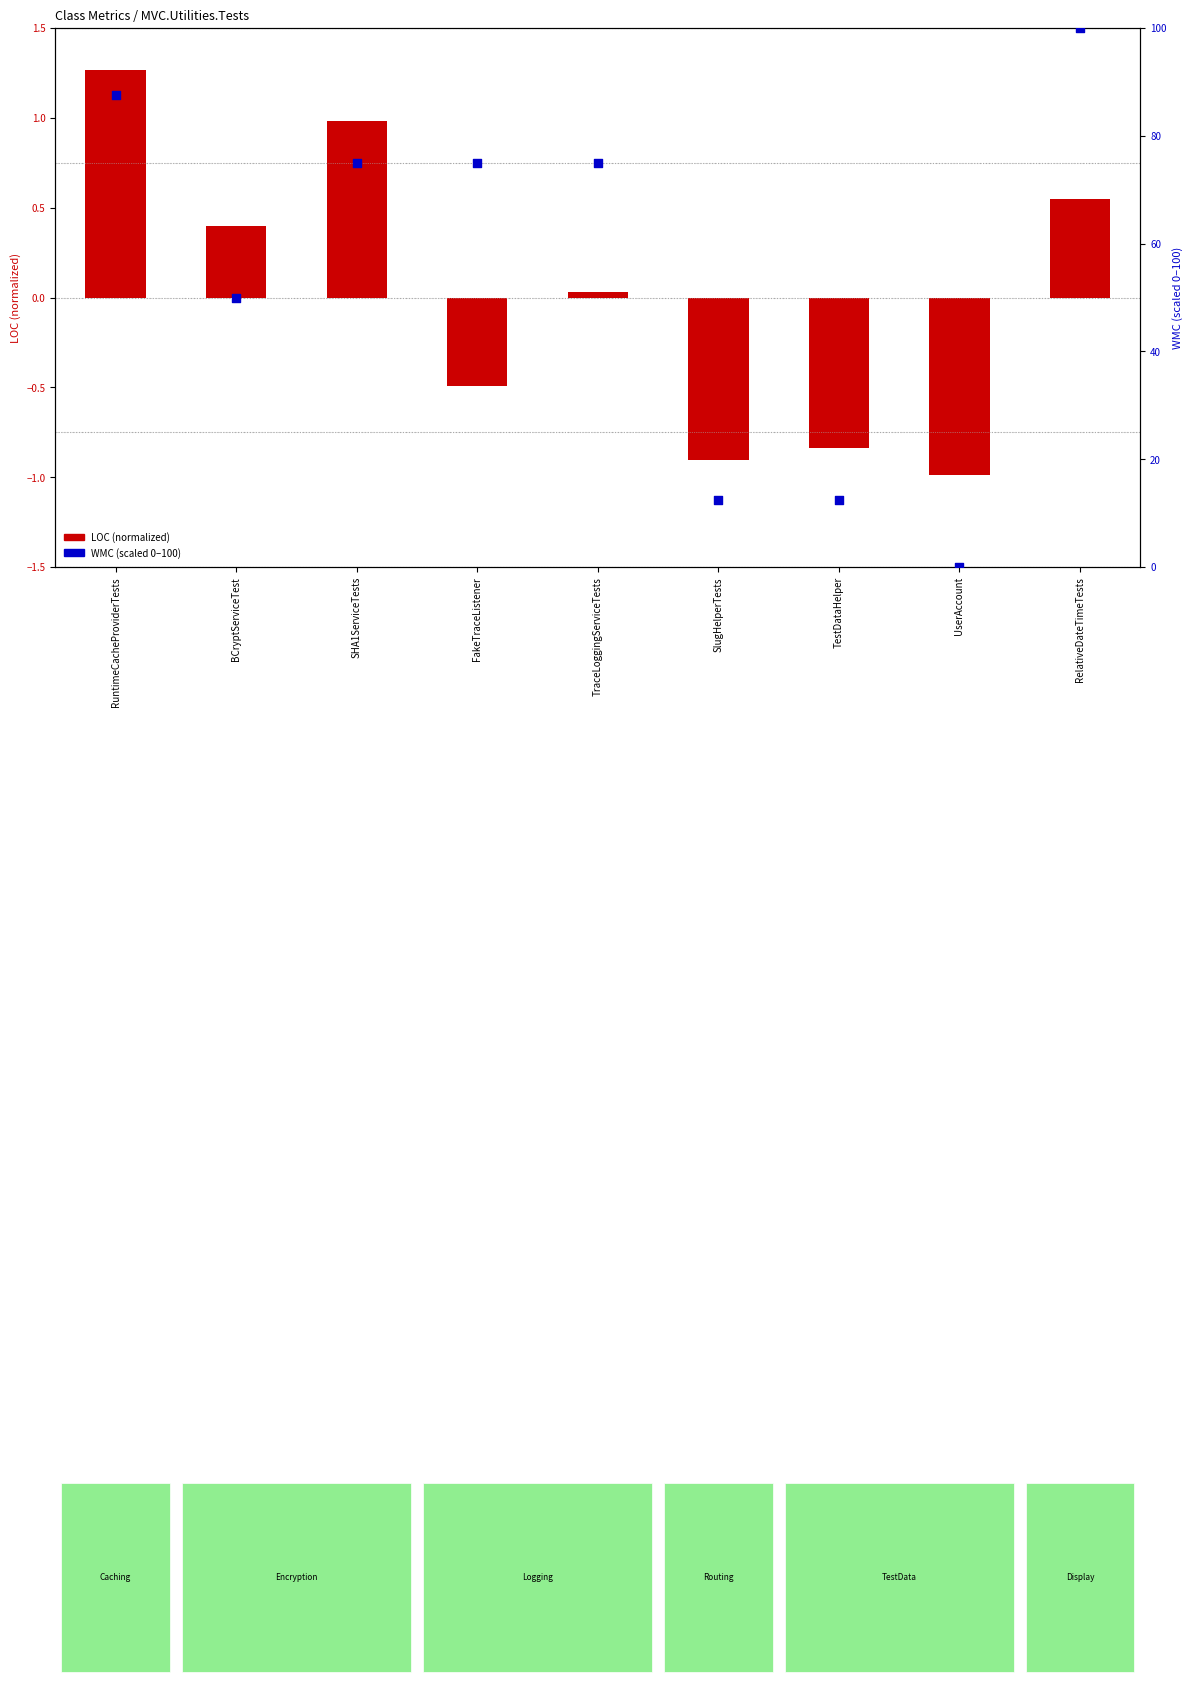

Which series has the largest Y range (max minus min)?

WMC (scaled 0-100)